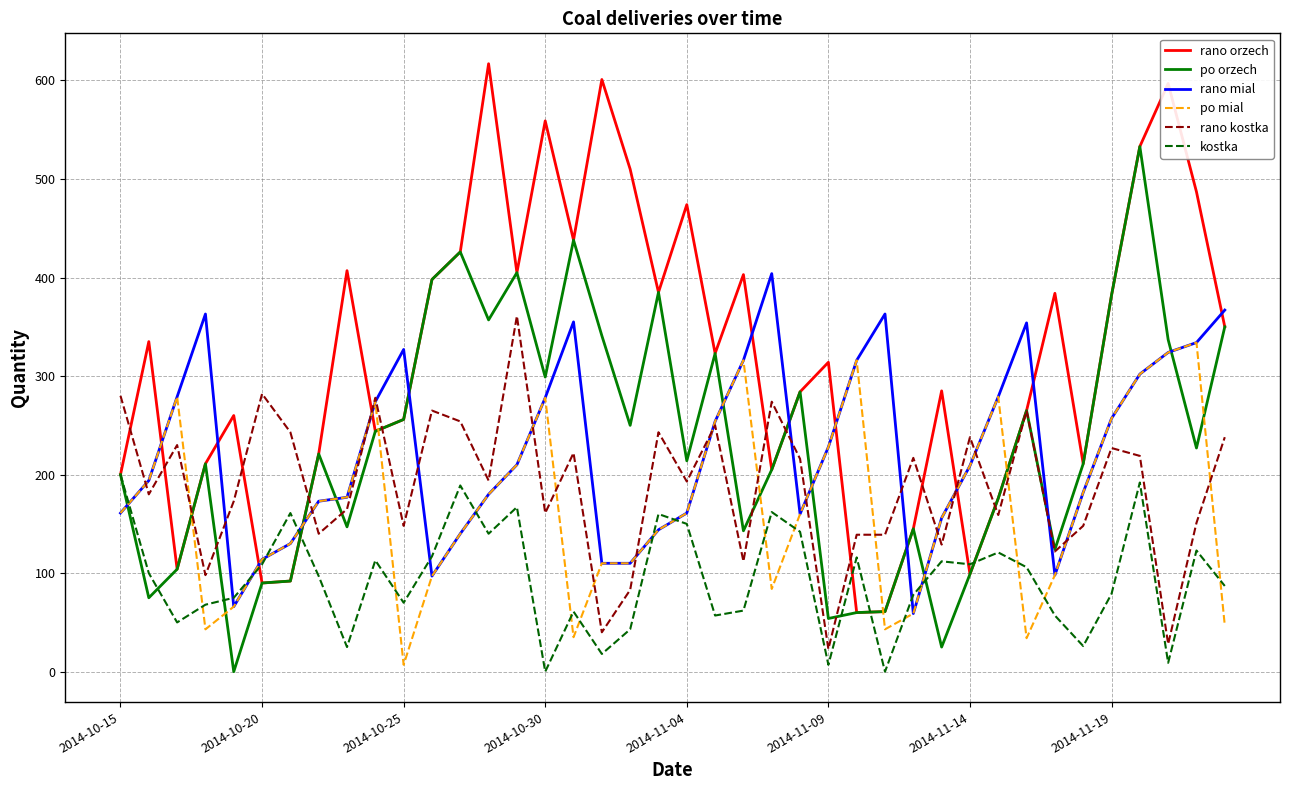

Which series has the largest total across all categories?

rano orzech